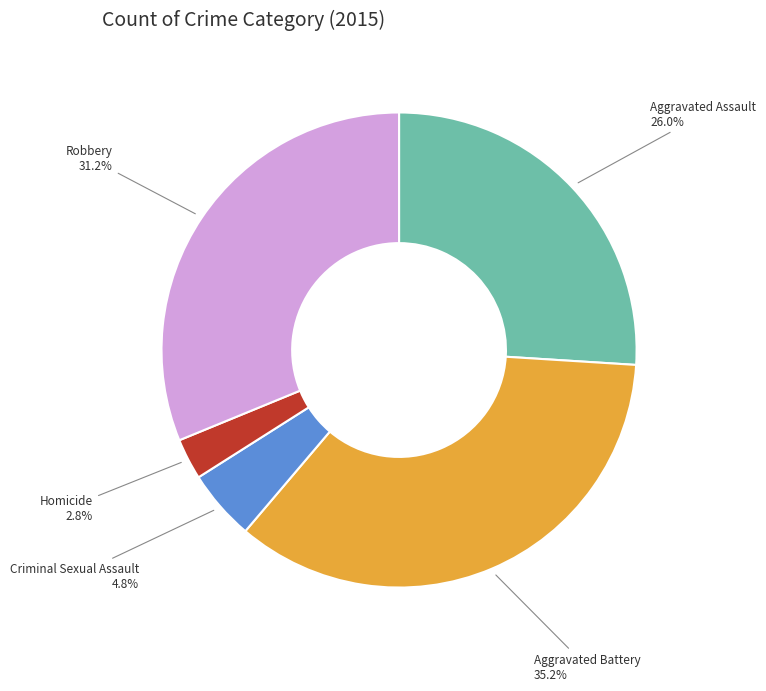

Do Robbery and Criminal Sexual Assault together represent more than half of the pie?

No